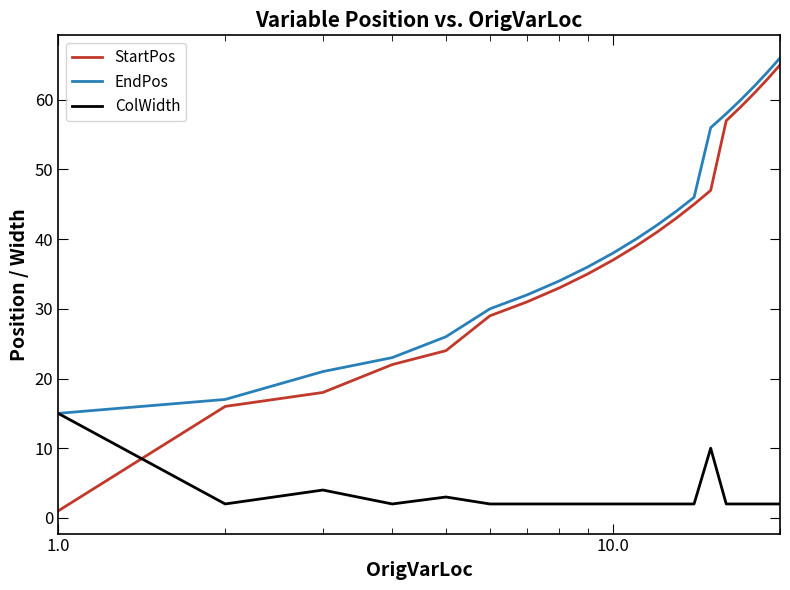

How many times do ColWidth and StartPos cross each other?

1